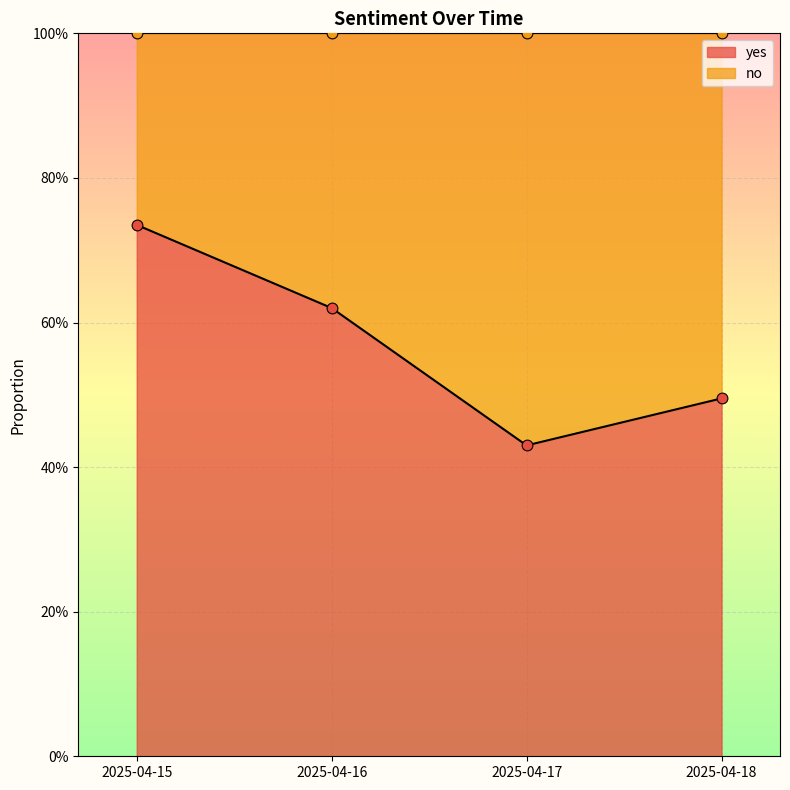

Is the value of no at 2025-04-16 greater than the value of yes at 2025-04-16?

No